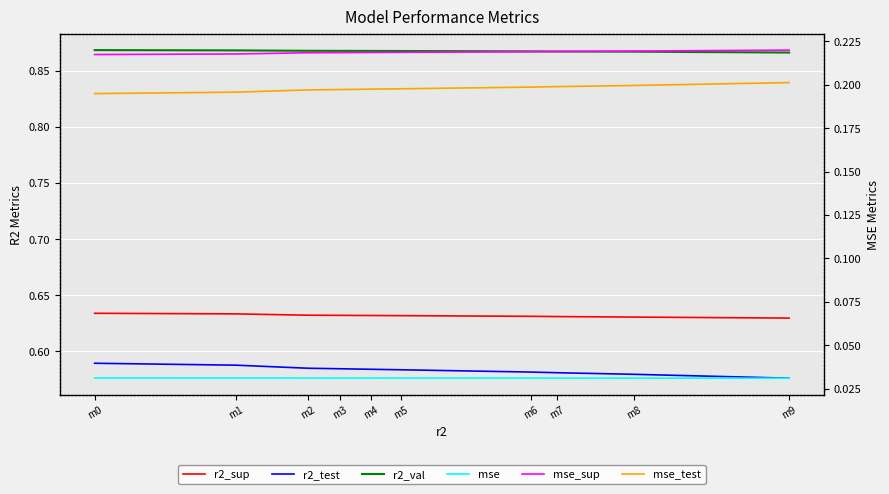

Between m2 and m7, which is larger?

m2